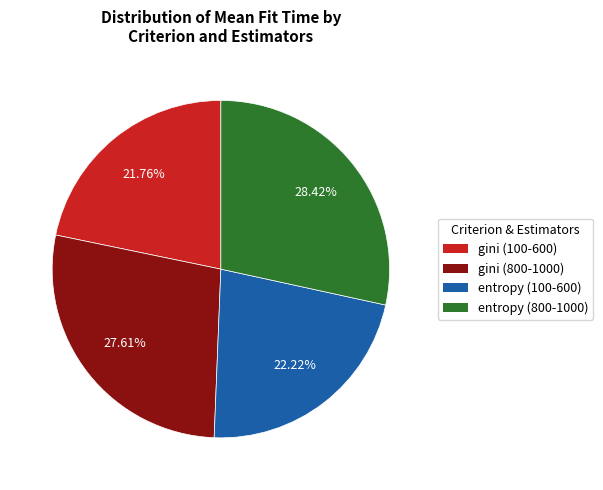

Count the number of slices in the pie.

4